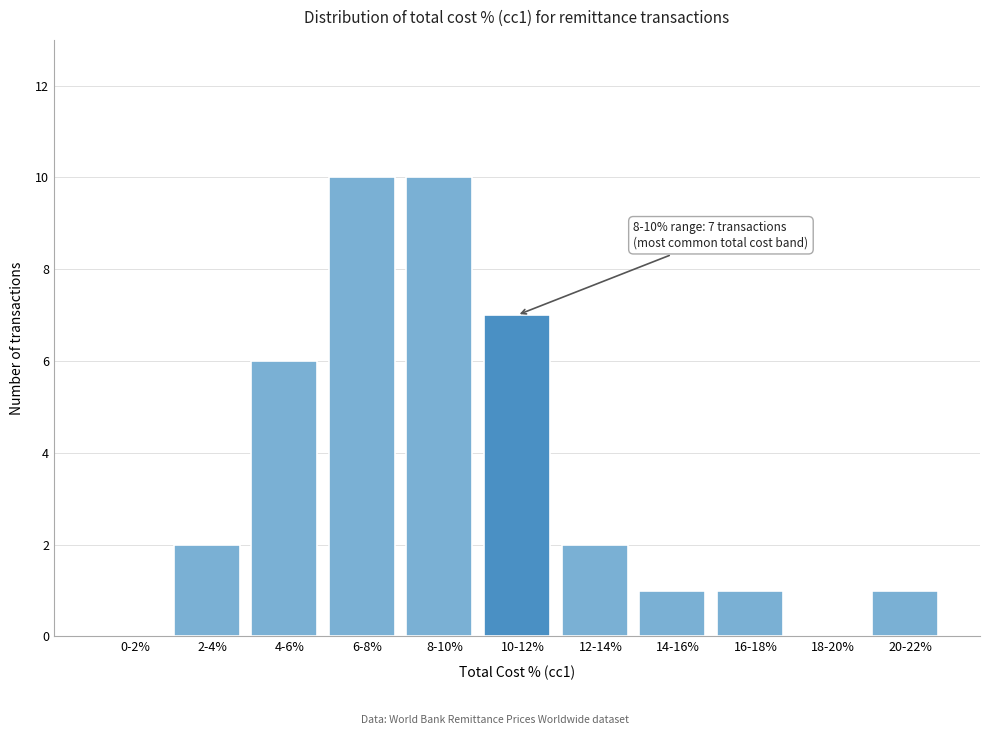

What is the change in value from 8-10% to 20-22%?

-9